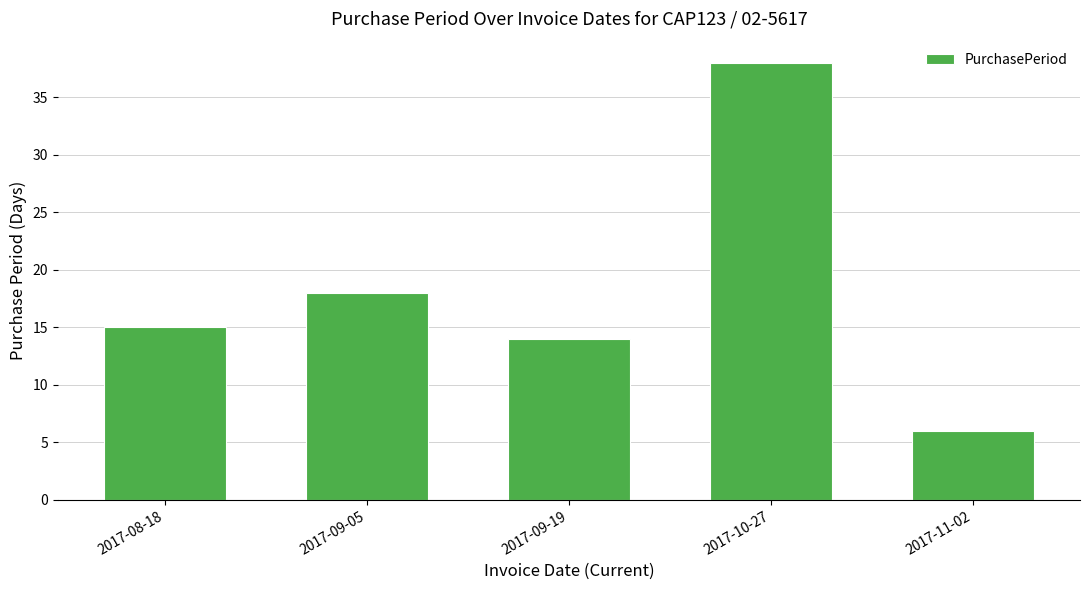

Which has a higher value, 2017-08-18 or 2017-09-05?

2017-09-05